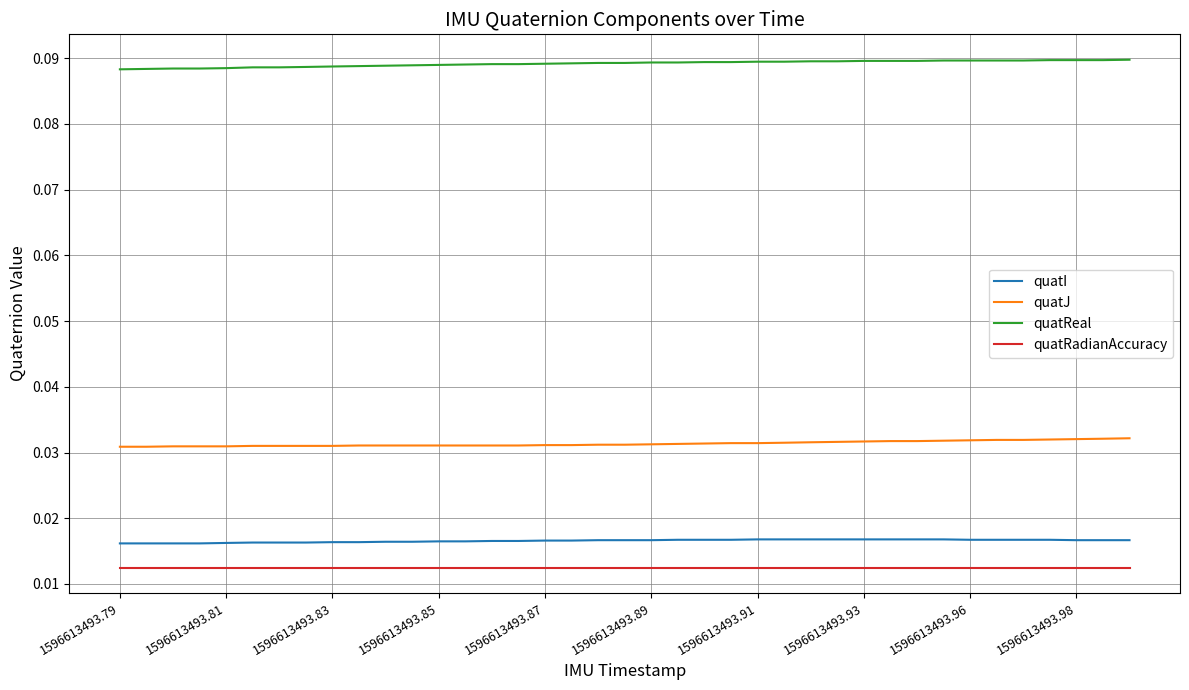

Rank the series by their maximum value, from lowest to highest.

quatRadianAccuracy, quatI, quatJ, quatReal